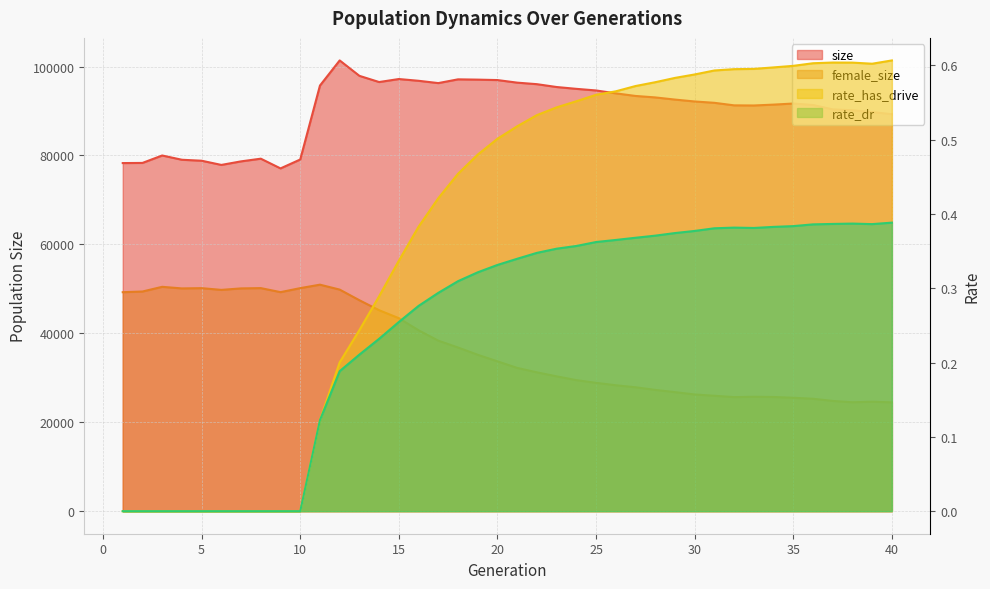

Does the chart display data point markers on the line(s)?

No